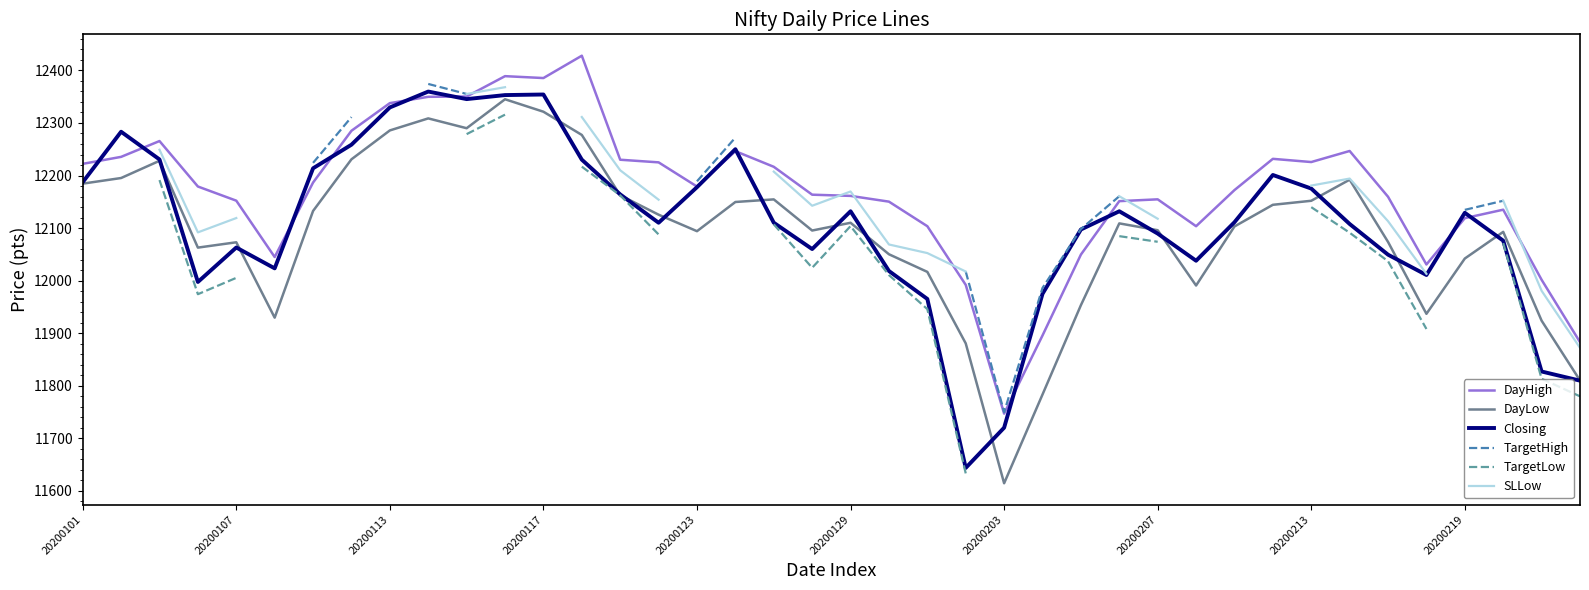

Is the value of SLLow at 20200207 greater than the value of Closing at 24?

Yes